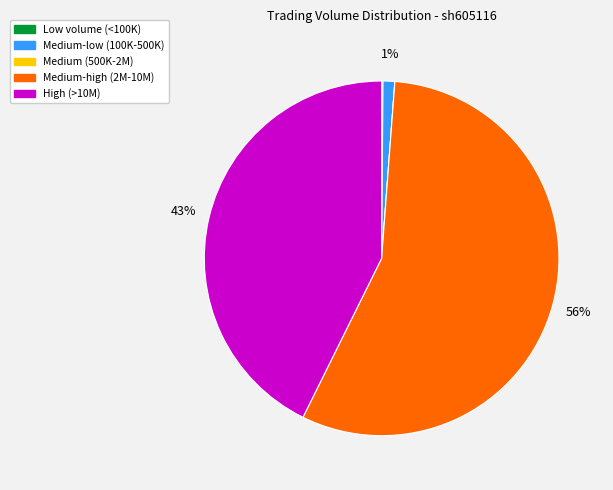

To the nearest percent, what is the difference between the largest and smallest slice percentages?

56%